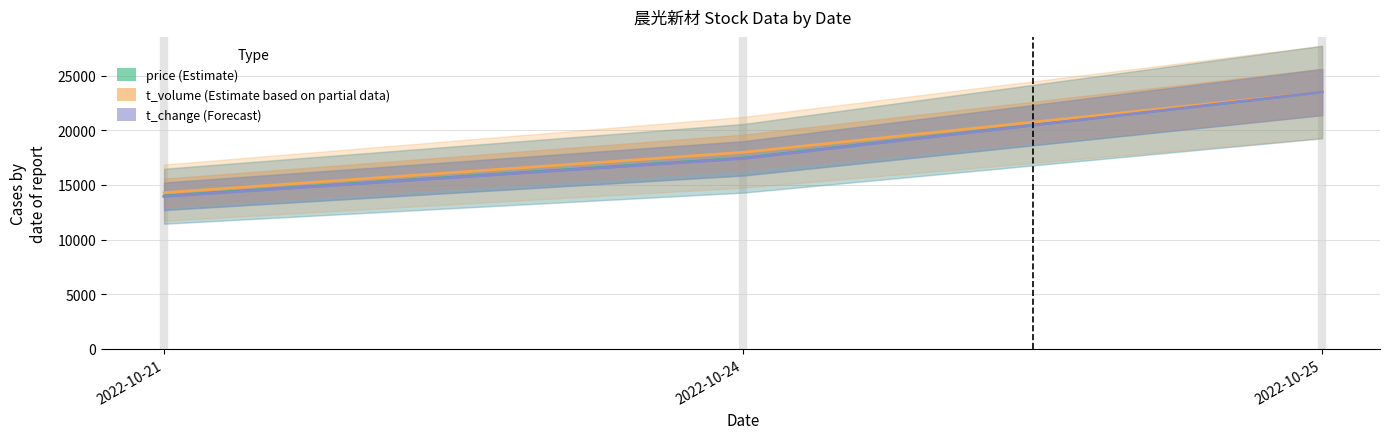

Is this an area chart (filled region under the line)?

No